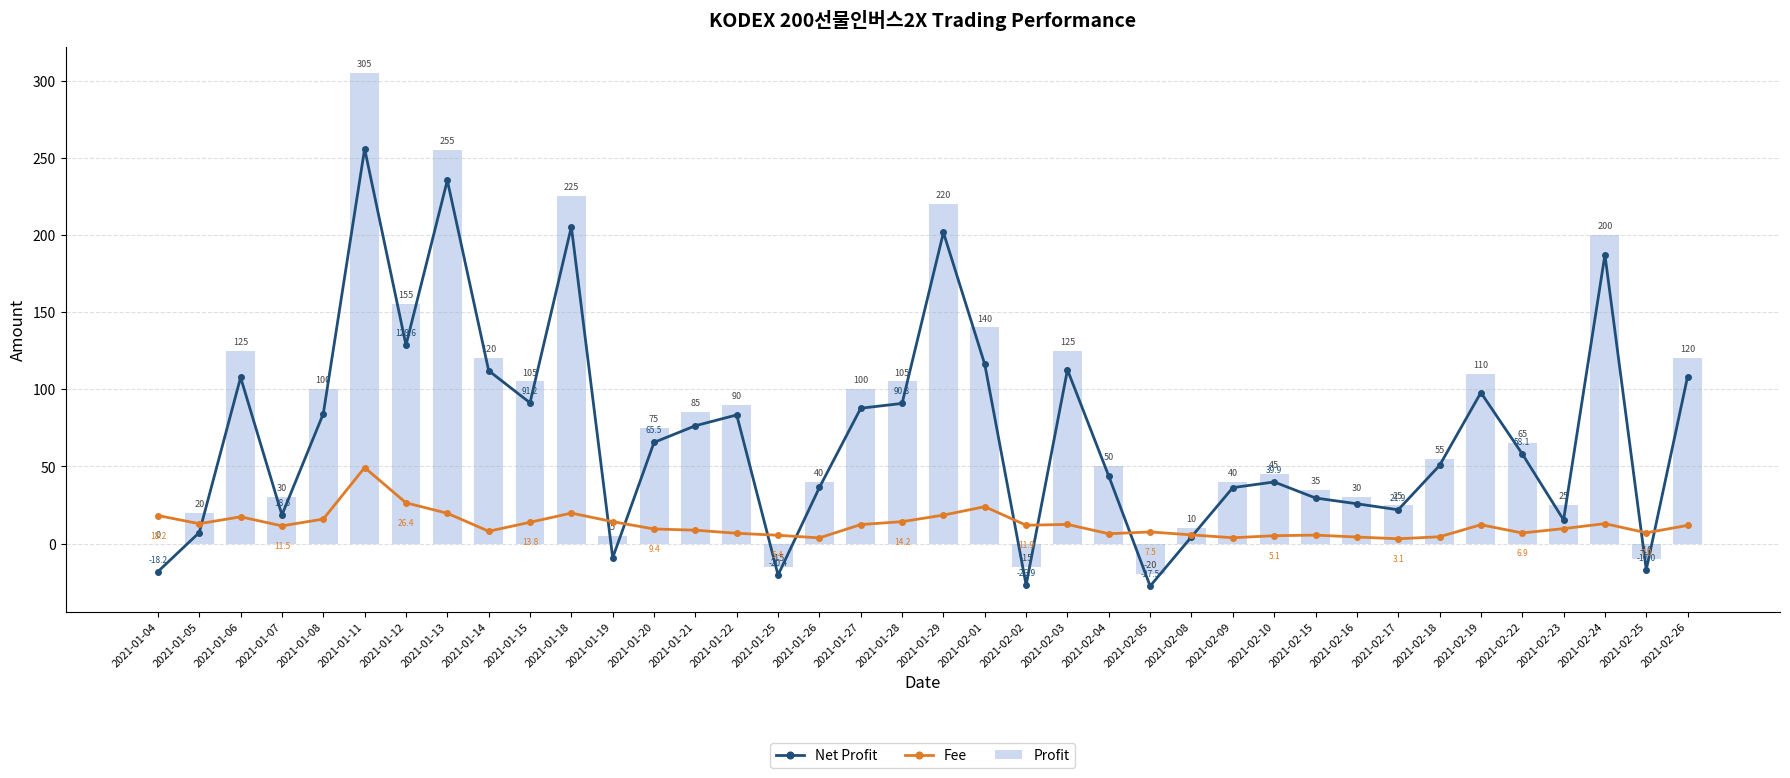

Which series has the widest spread of values?

Profit